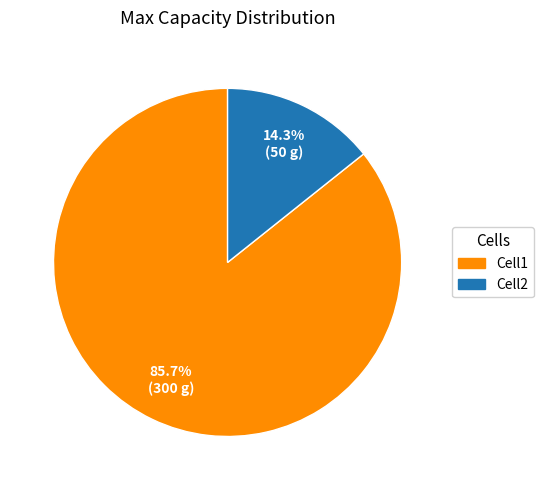

Does Cell1 represent more than half of the total?

Yes